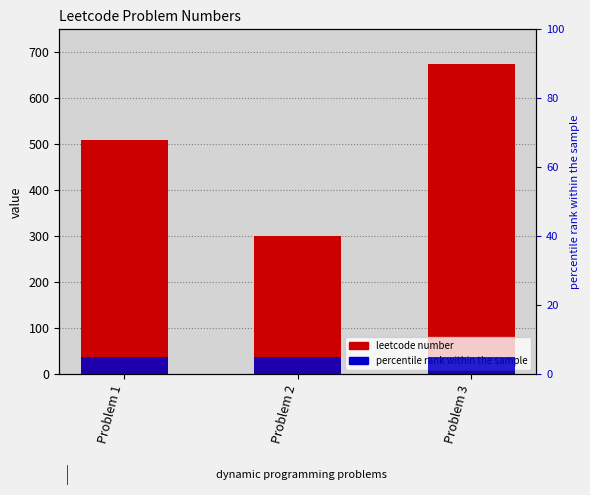

Is the value of percentile rank within the sample at Problem 2 greater than the value of leetcode at Problem 3?

No